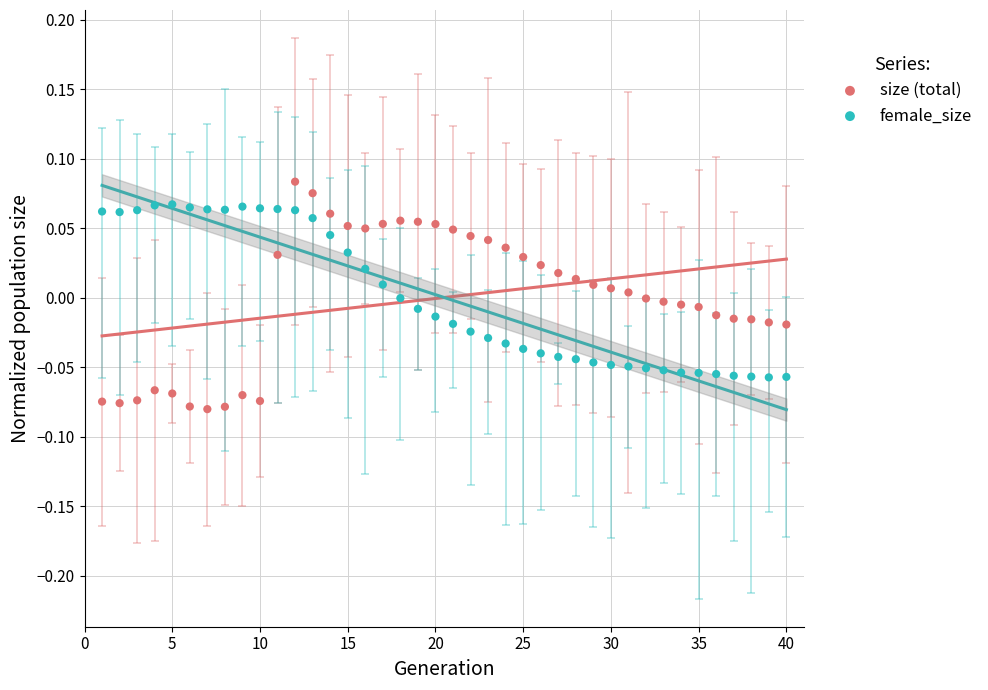

Which series has the widest spread of Y values?

size (total)